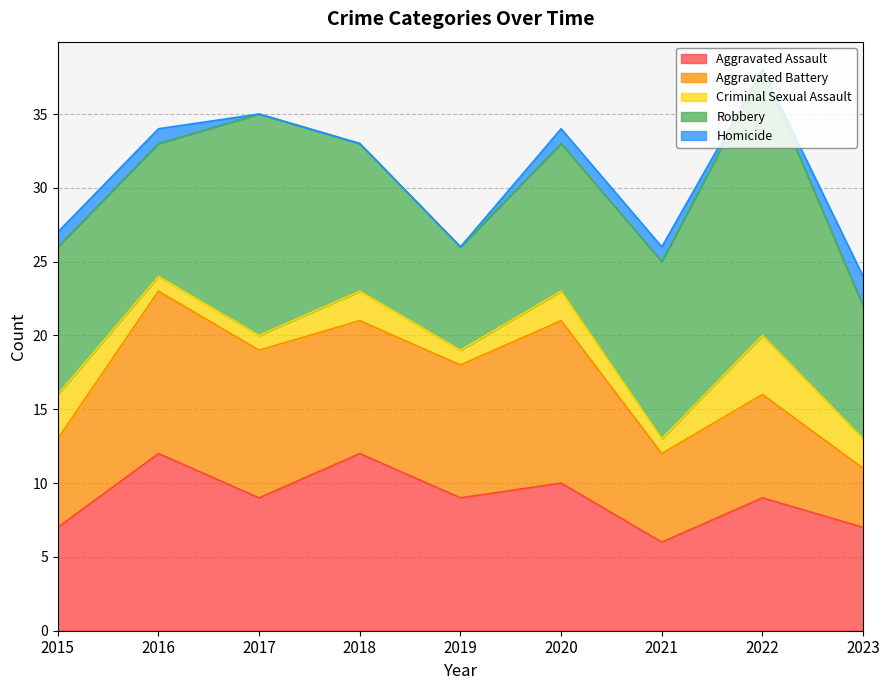

How many values in the Criminal Sexual Assault series are below 2?

4